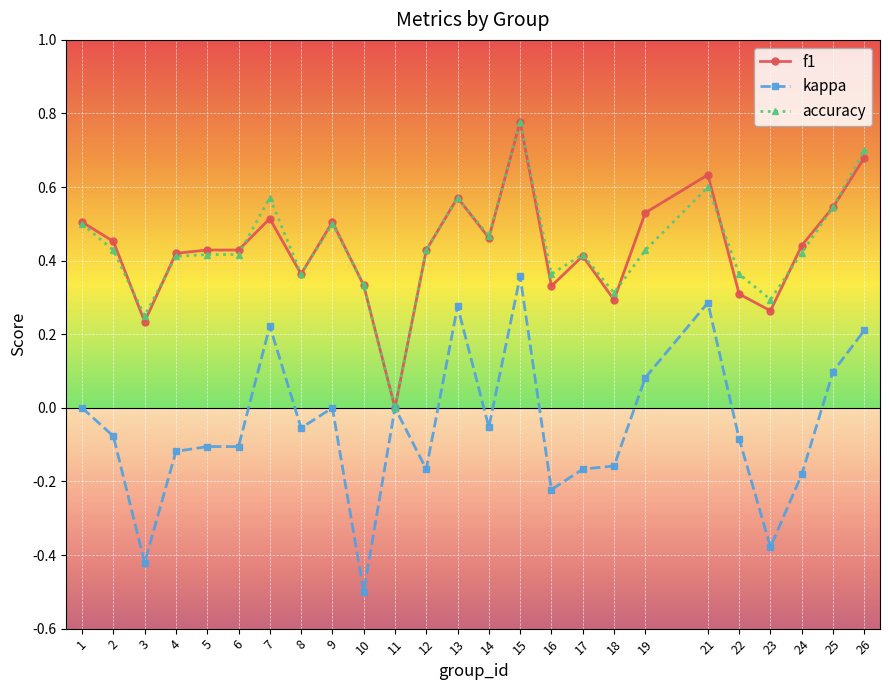

At which category does accuracy reach its first local valley?

3